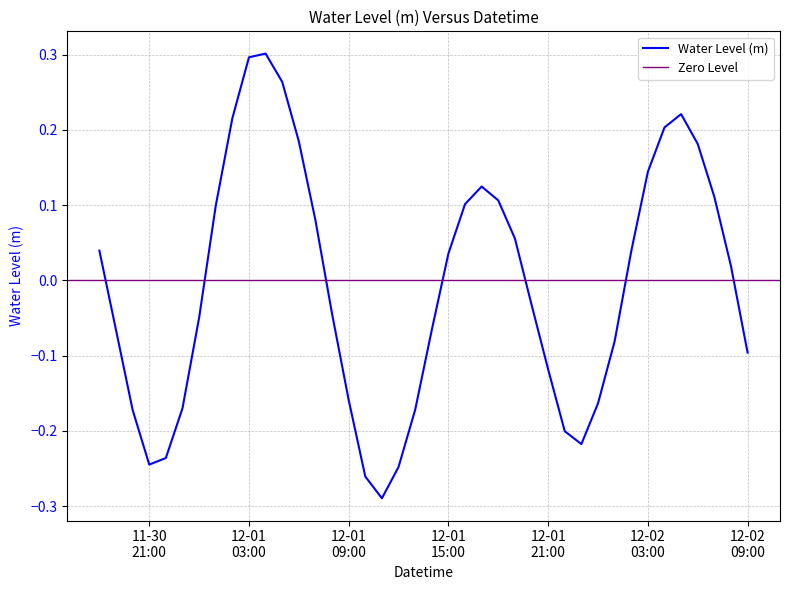

What is the smallest value displayed?

-0.3